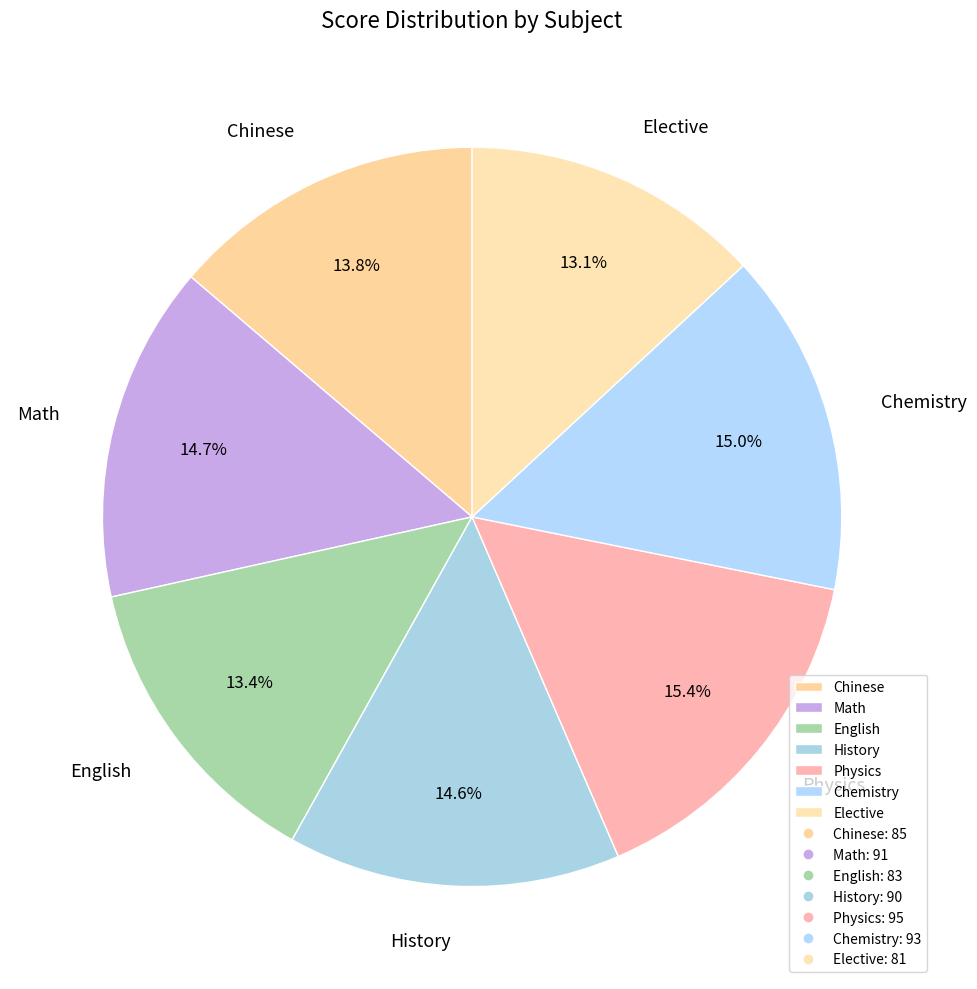

How many slices are in this pie chart?

7